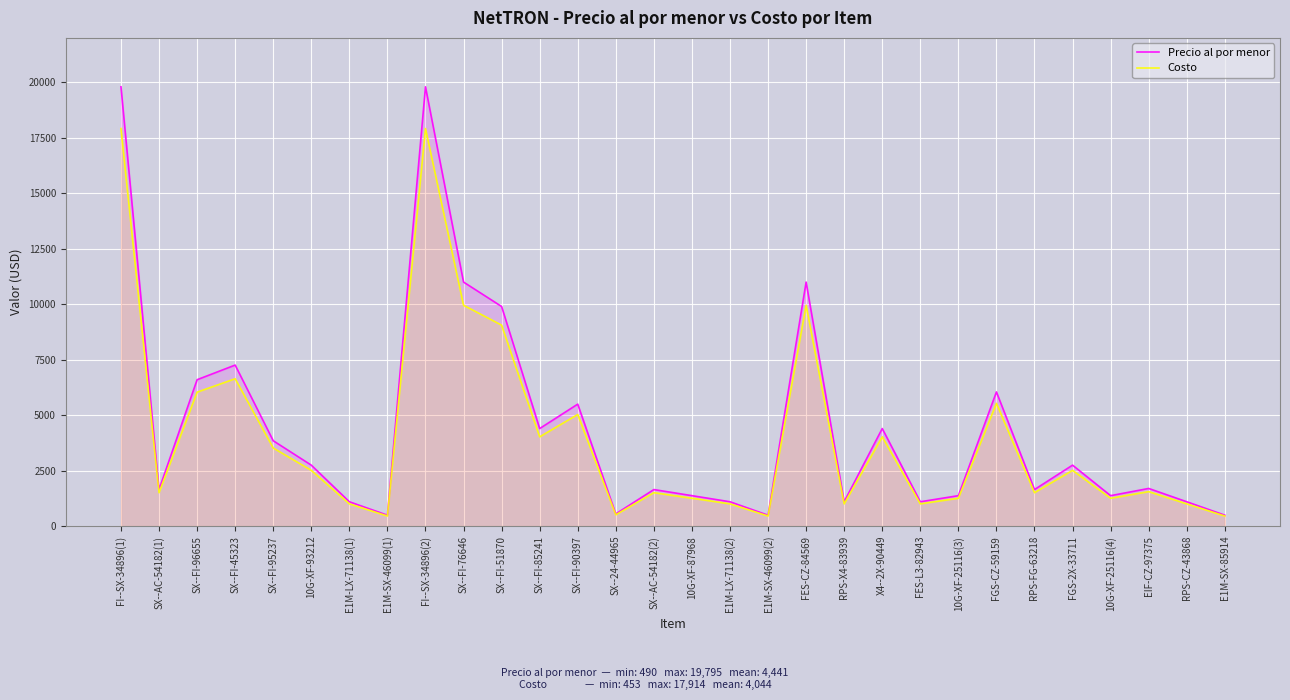

List the series in order of their peak value, lowest first.

Costo, Precio al por menor